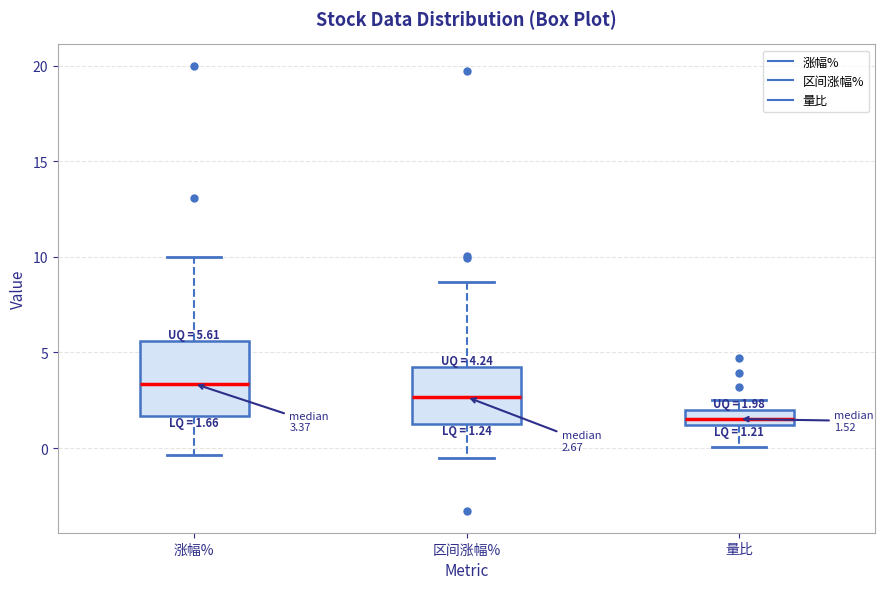

Which box has the lowest median line?

量比